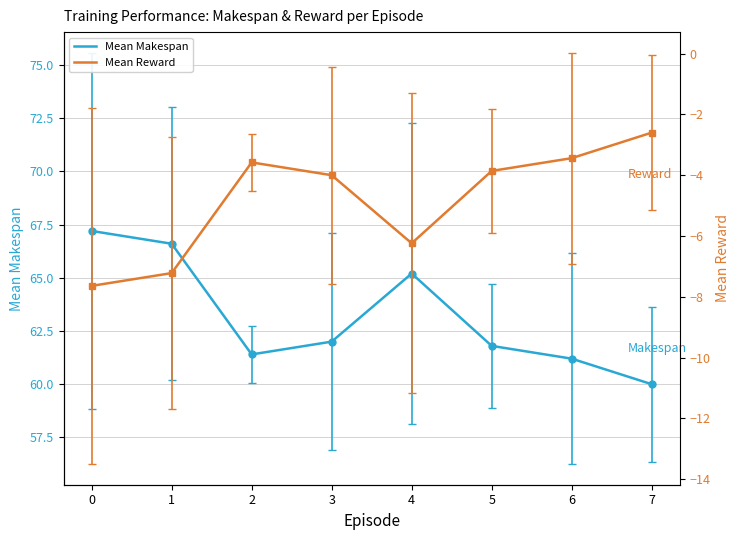

The value of Mean Makespan at 6 is 61.2. True or false?

True